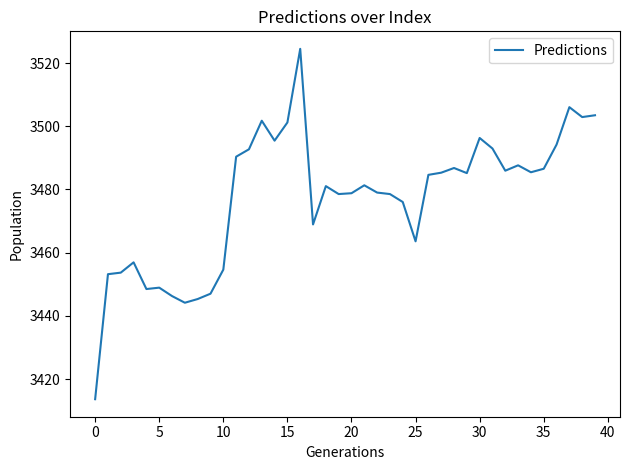

What is the difference between the maximum and minimum values?

110.8